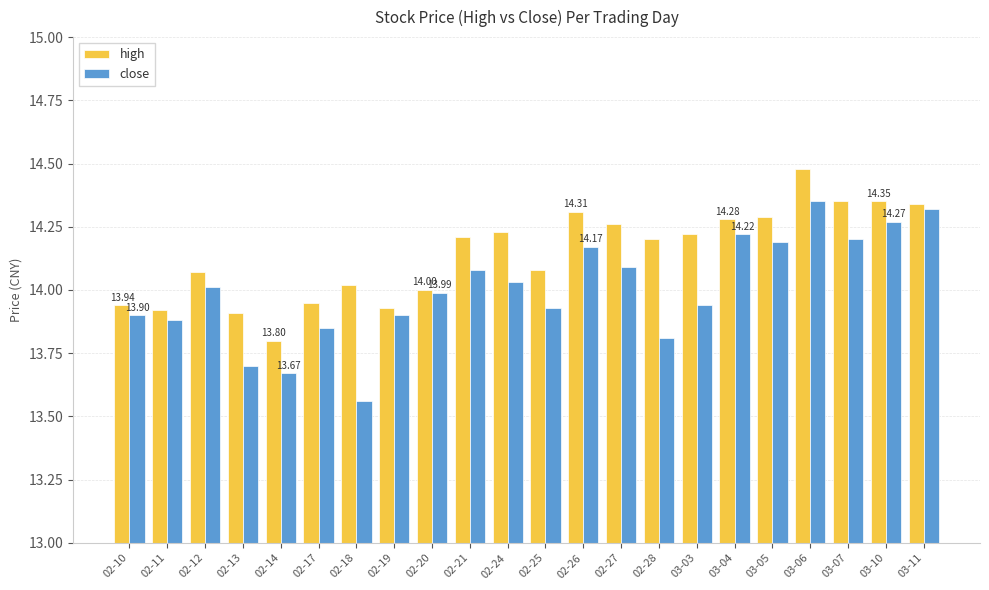

Is the value of close at 02-21 greater than the value of high at 03-11?

No